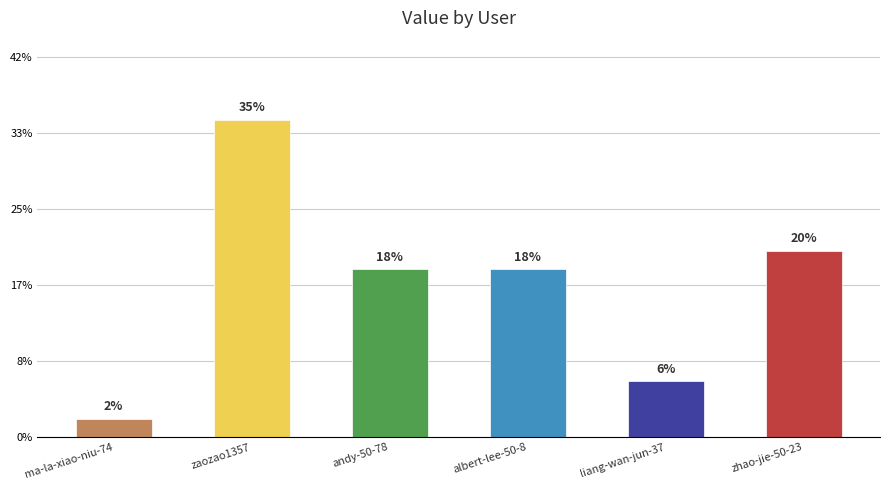

Does the chart contain any negative values?

No